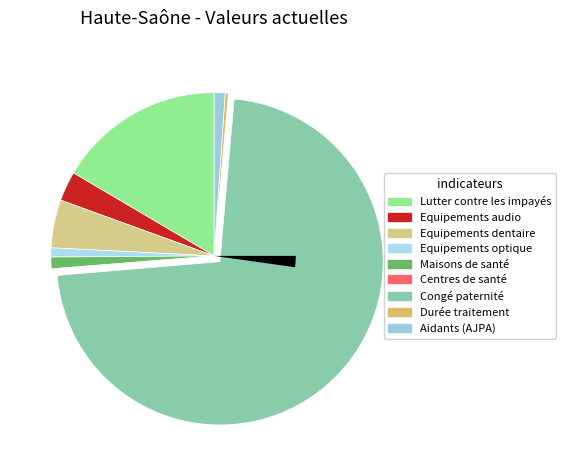

Is there a majority slice in this chart?

Yes